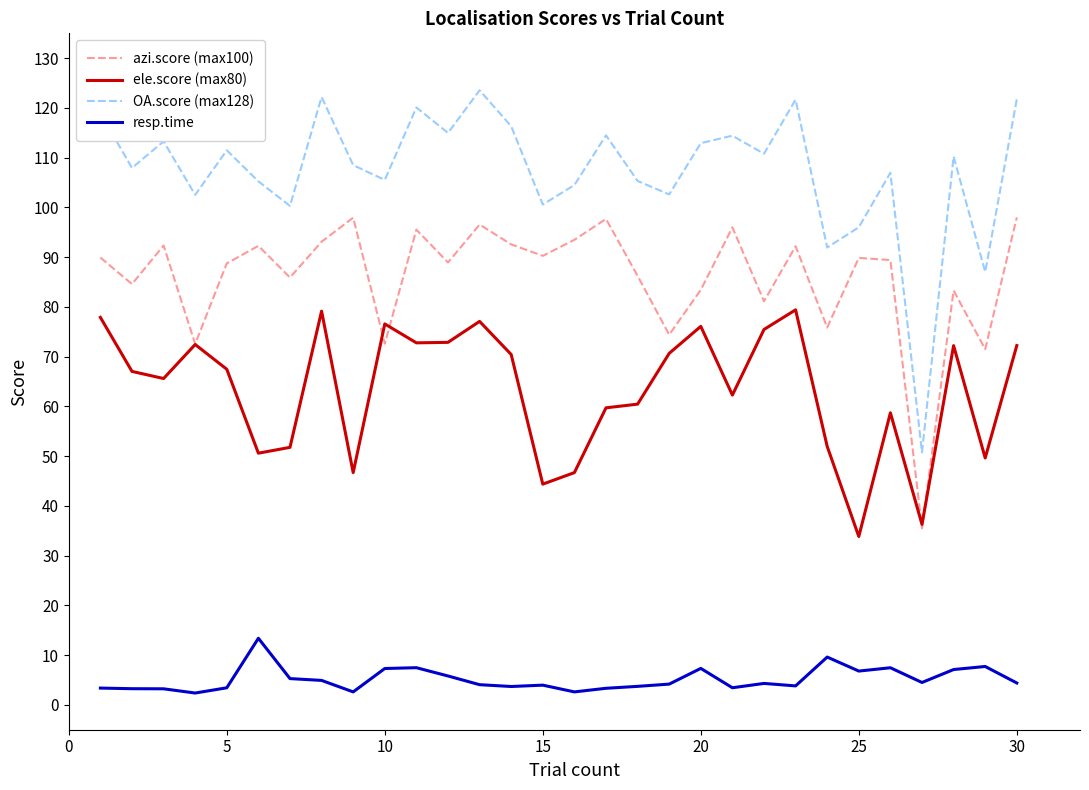

True or false: OA.score (max128) and ele.score (max80) cross at least once.

False